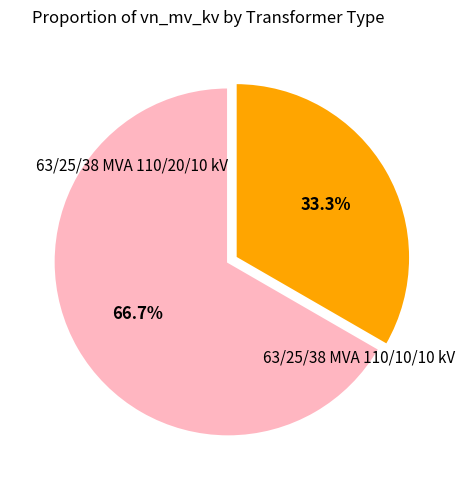

Is there a majority slice in this chart?

Yes